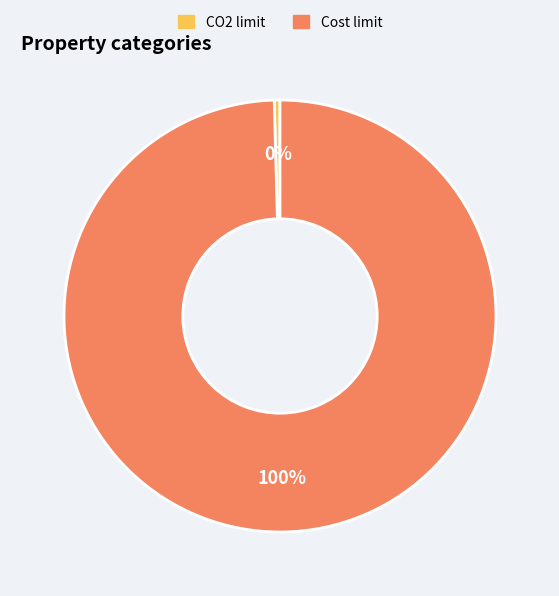

Is there a majority slice in this chart?

Yes